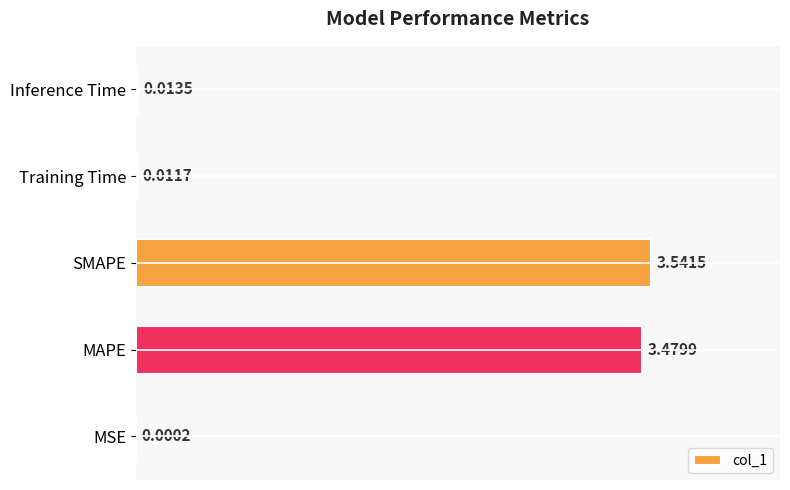

At which label is the value closest to 1?

Inference Time